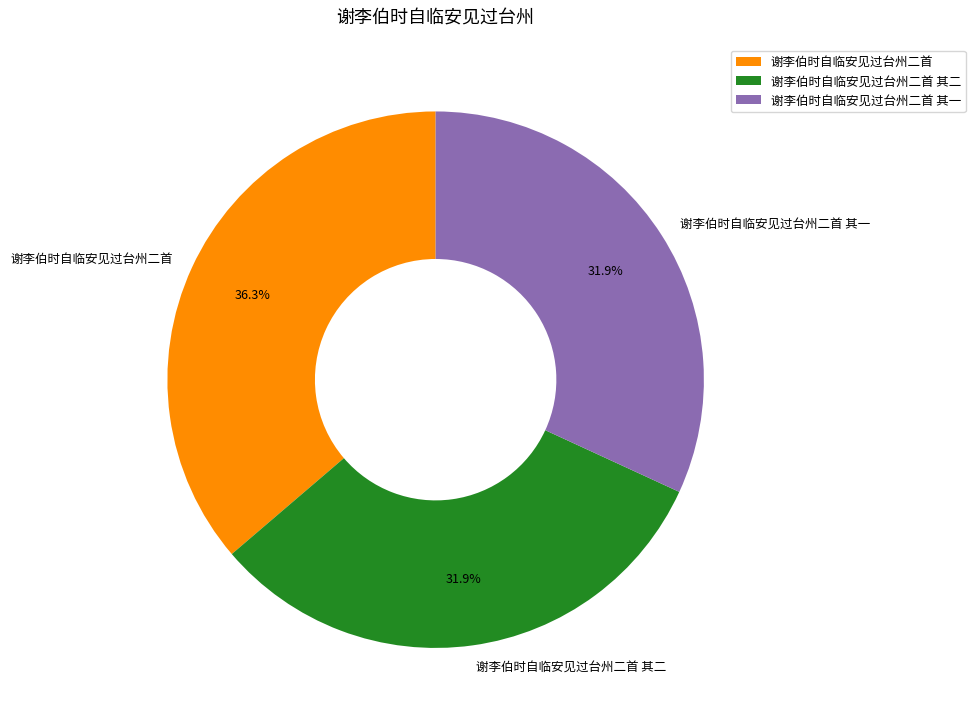

Which category has the biggest portion of the pie?

谢李伯时自临安见过台州二首